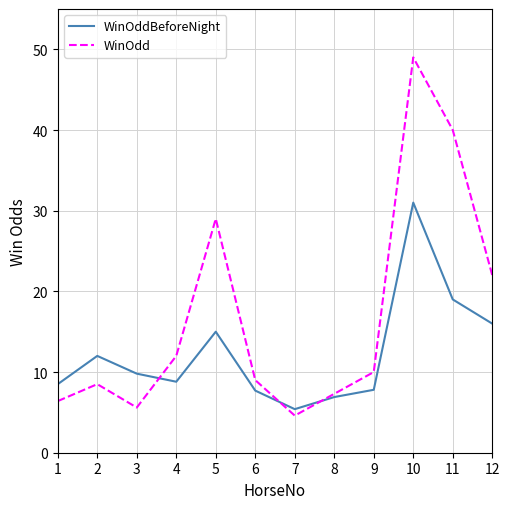

The WinOdd series shows 10.0 at 9. True or false?

True